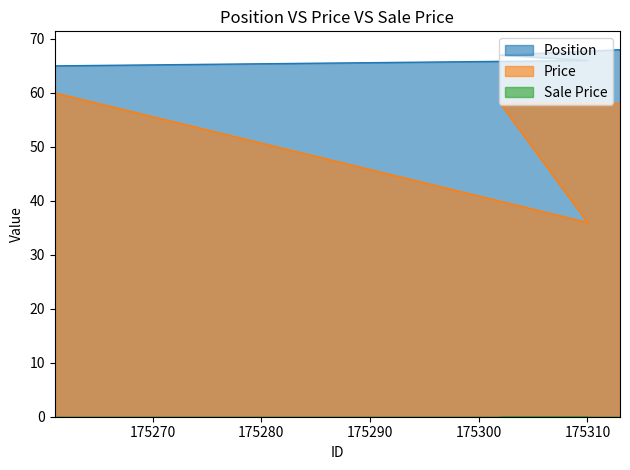

Which series has the largest total across all categories?

Position